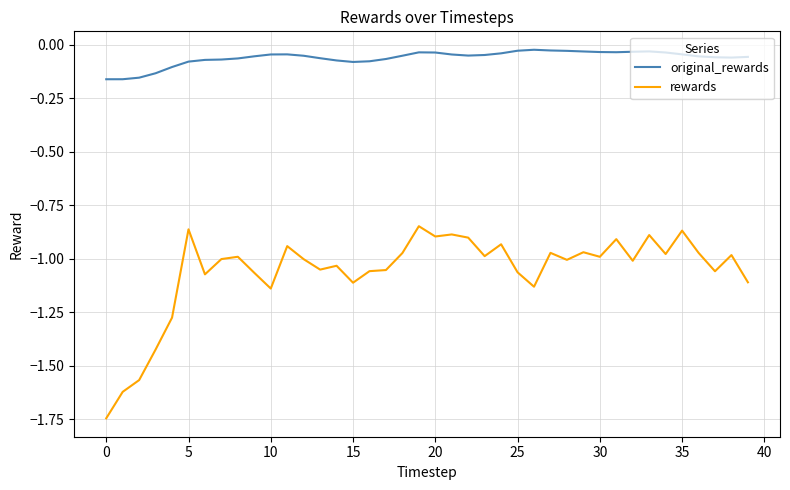

Is this an area chart (filled region under the line)?

No